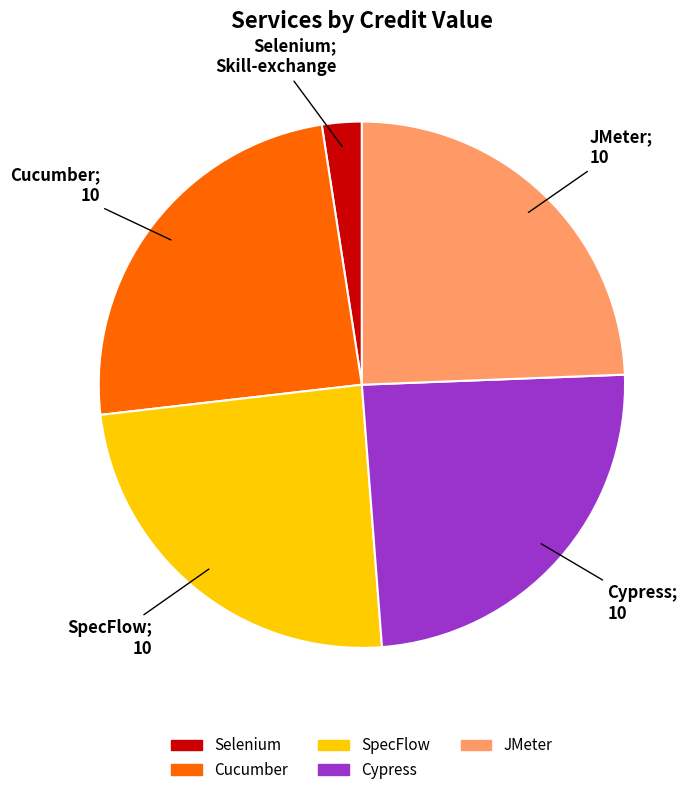

Do Selenium and JMeter together represent more than half of the pie?

No